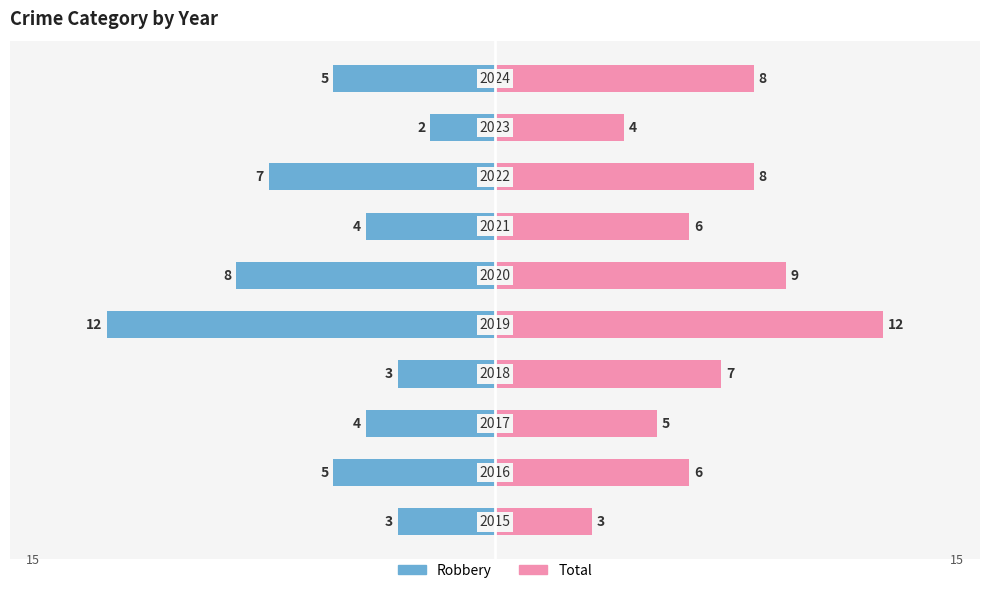

At −5, list the series in order from largest to smallest.

Total, Robbery